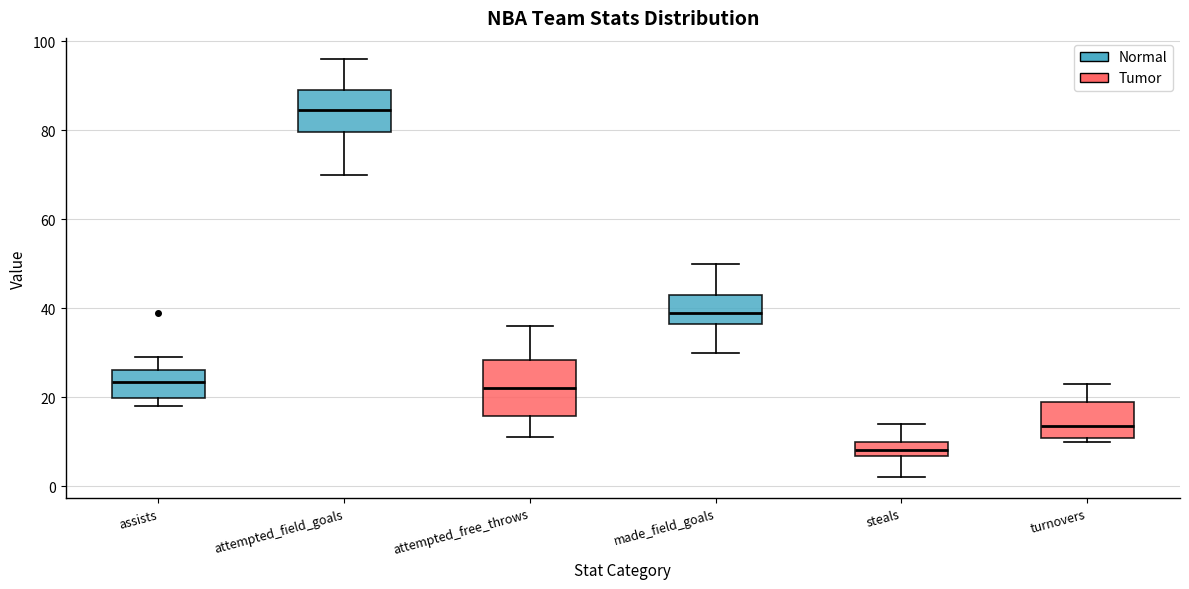

Reading left to right, transcribe this box plot: for each box, give where its median line is, the range the box spans, and where its two whiskers end, as read against the y-axis. The values are not printed on the chart, so give them approximately, as read against the axis.

assists: median 24, box 20 to 26, whiskers 18 to 30
attempted_field_goals: median 84, box 80 to 90, whiskers 70 to 96
attempted_free_throws: median 22, box 16 to 28, whiskers 12 to 36
made_field_goals: median 40, box 36 to 44, whiskers 30 to 50
steals: median 8, box 6 to 10, whiskers 2 to 14
turnovers: median 14, box 10 to 20, whiskers 10 (just below the box's lower edge) to 24